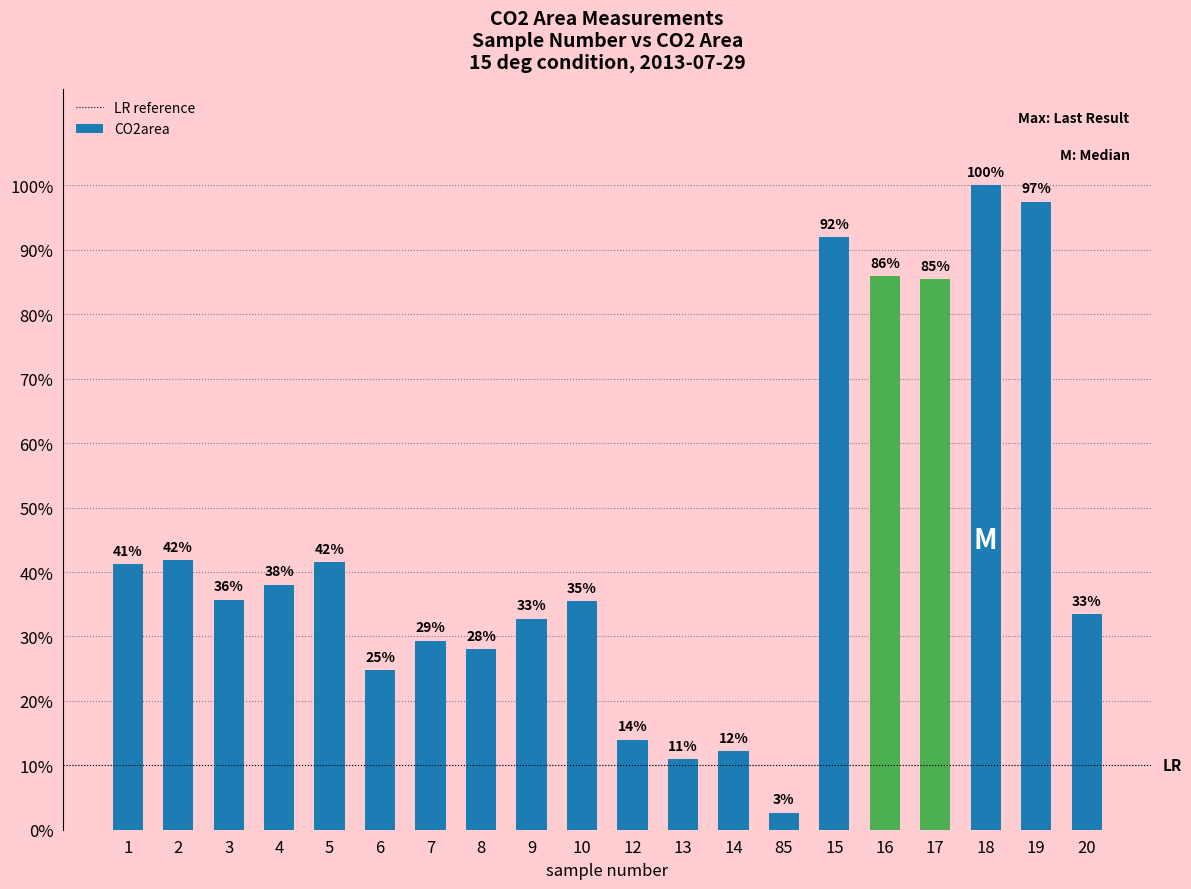

What is the maximum value shown in the chart?

1.0